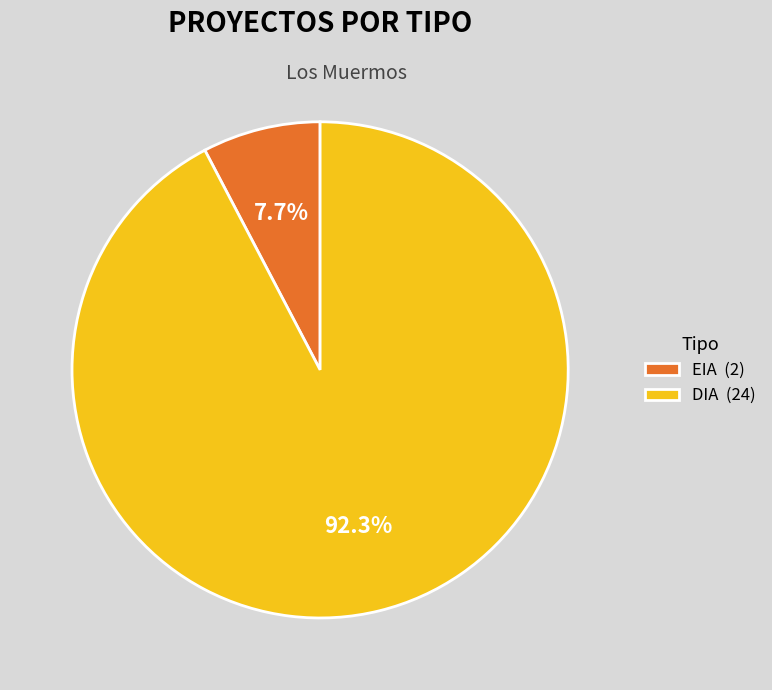

What is the ratio of the value at DIA to the value at EIA?

12.0